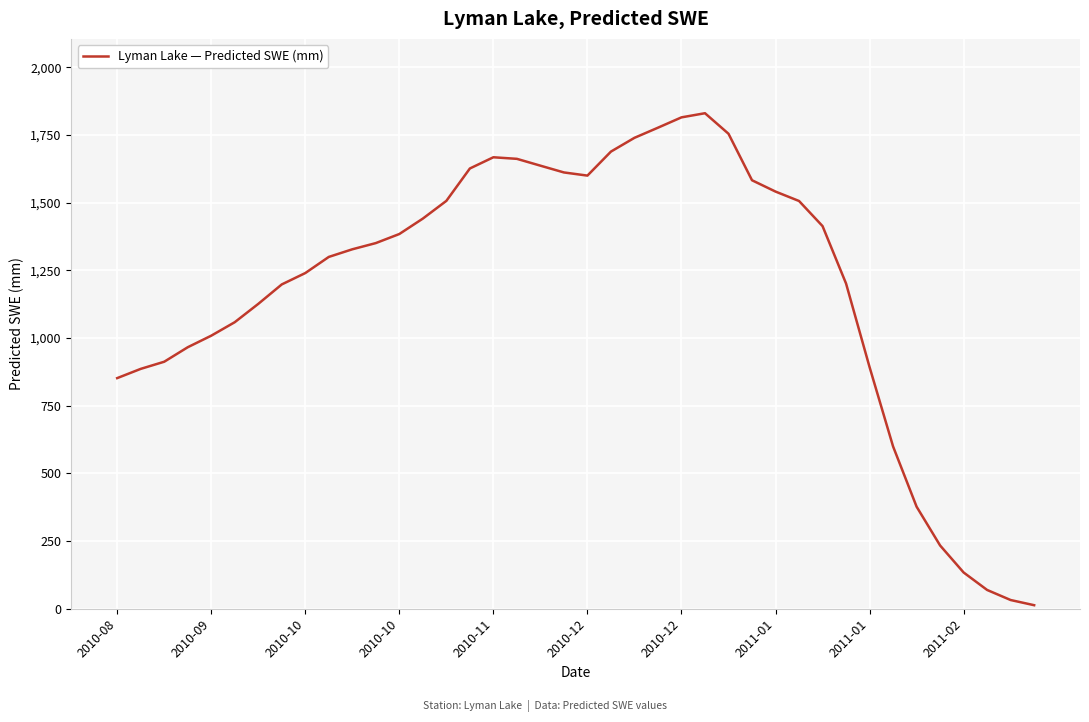

Does the chart display data point markers on the line(s)?

No